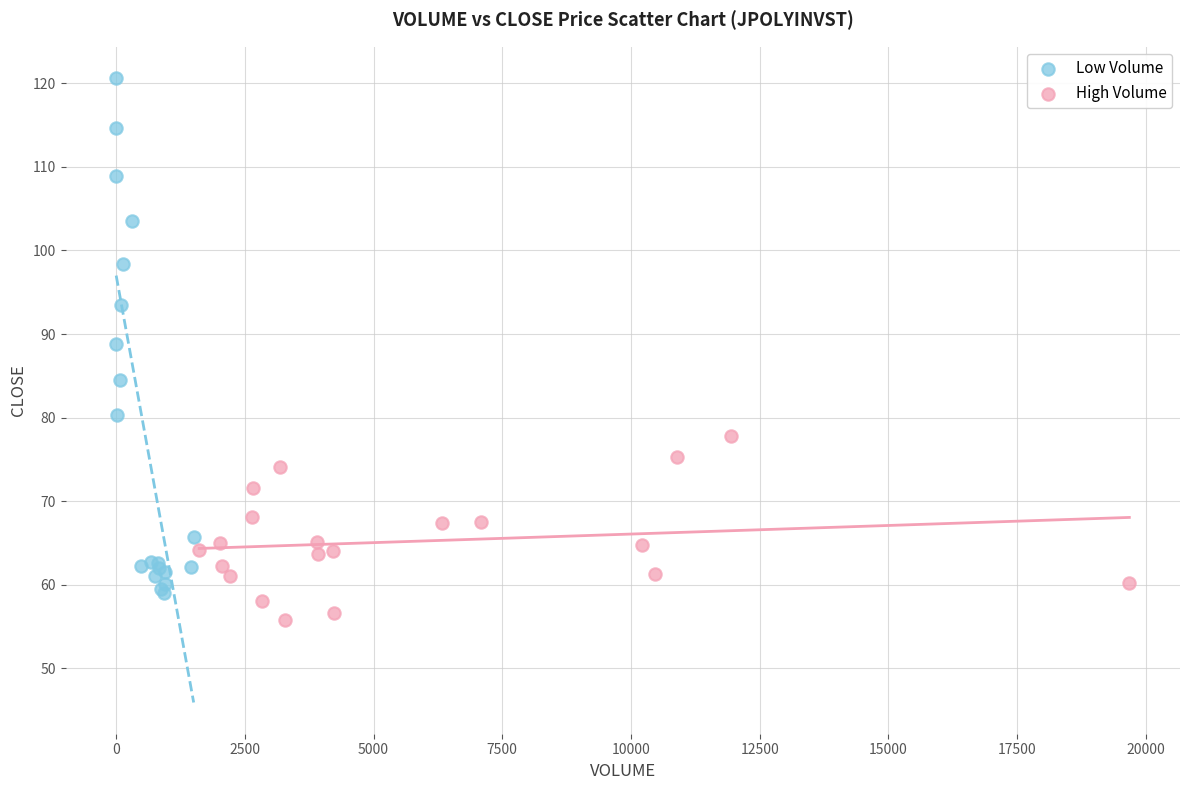

Which series reaches the maximum Y coordinate?

Low Volume